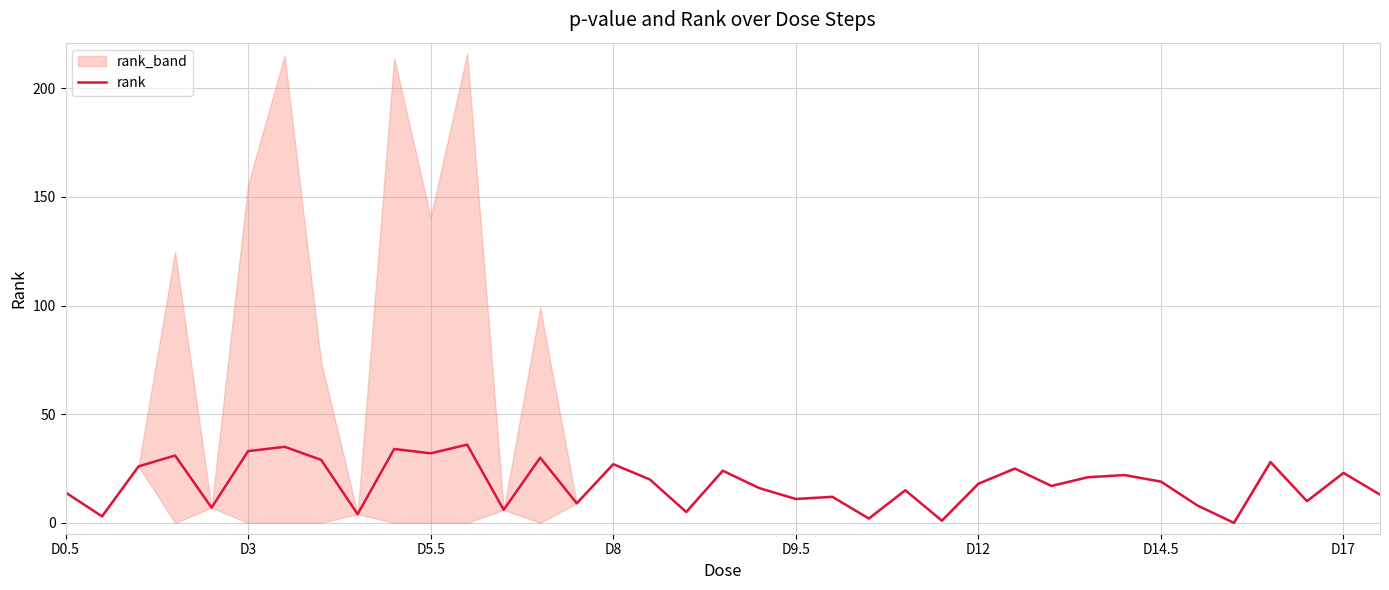

Between D0.5 and 33, which is larger?

33